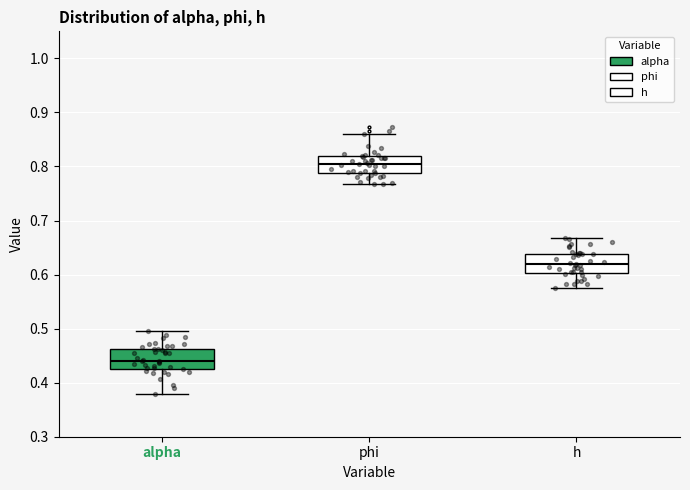

Reading left to right, transcribe this box plot: for each box, give where its median line is, the range the box spans, and where its two whiskers end, as read against the y-axis. The values are not printed on the chart, so give them approximately, as read against the axis.

alpha: median 0.44, box 0.43 to 0.46, whiskers 0.38 to 0.49
phi: median 0.80, box 0.79 to 0.82, whiskers 0.77 to 0.86
h: median 0.62, box 0.60 to 0.64, whiskers 0.58 to 0.67